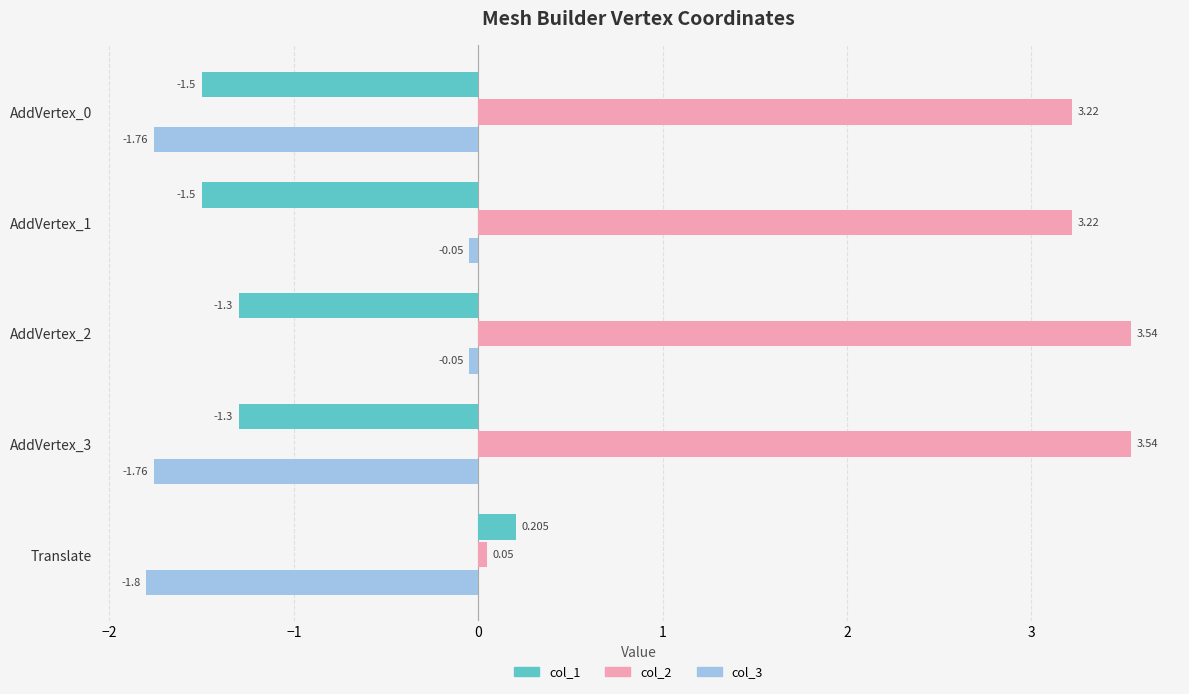

At which category is the sum across all series the highest?

AddVertex_2